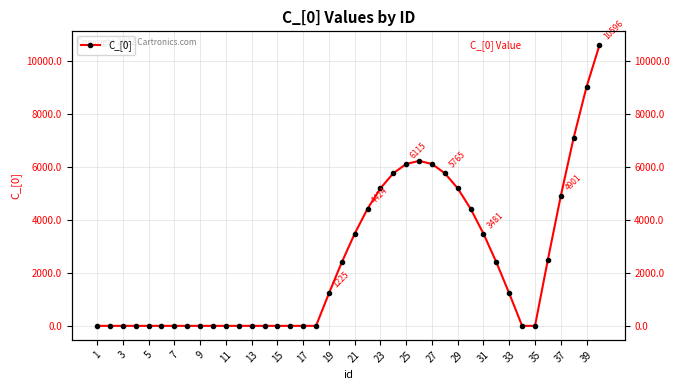

What is the label of the 1st point from the left?

1